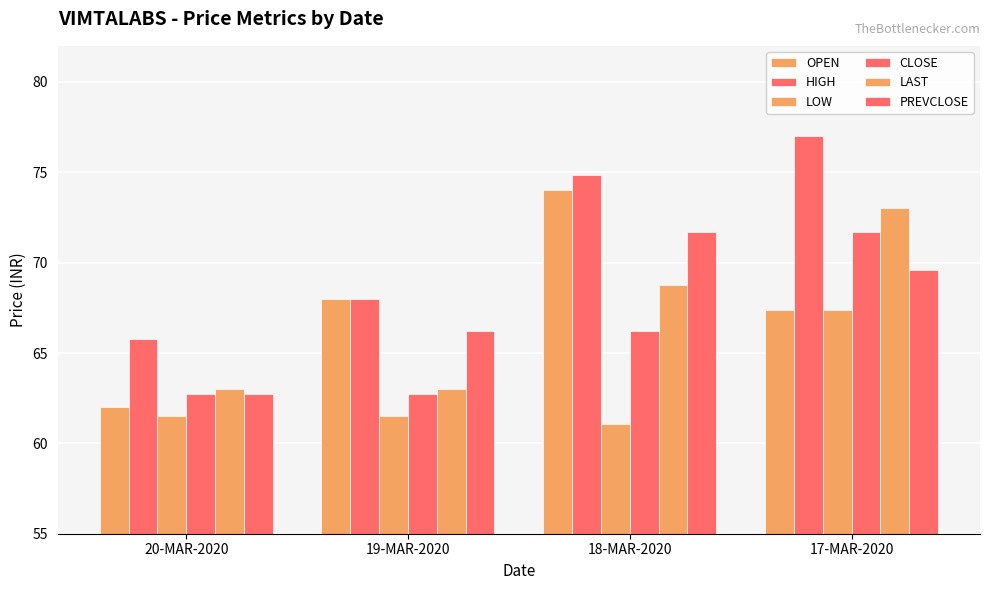

How many groups of bars are there?

4